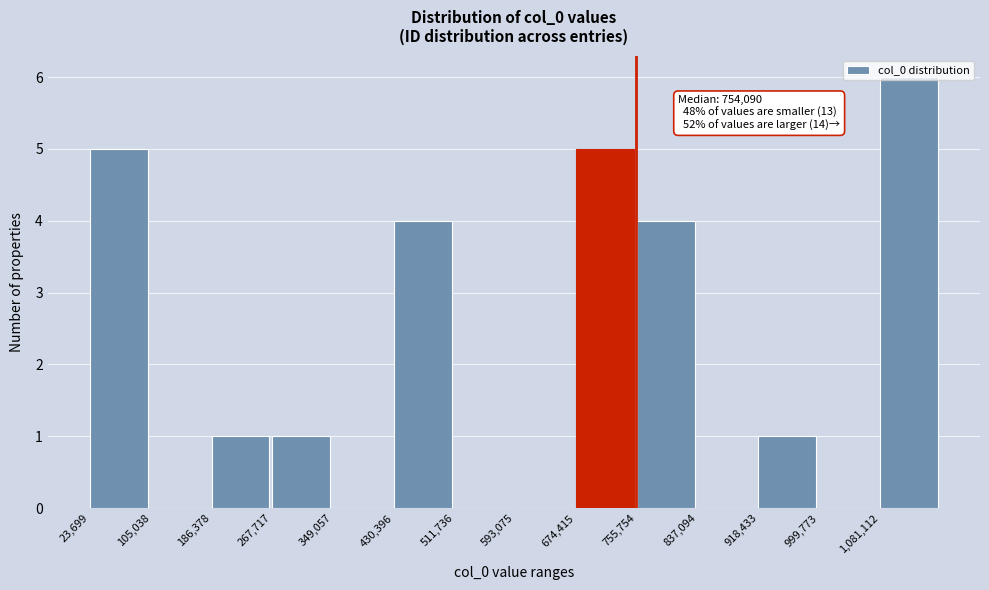

Which range on the x-axis has the tallest bar?

1080000 to 1160000